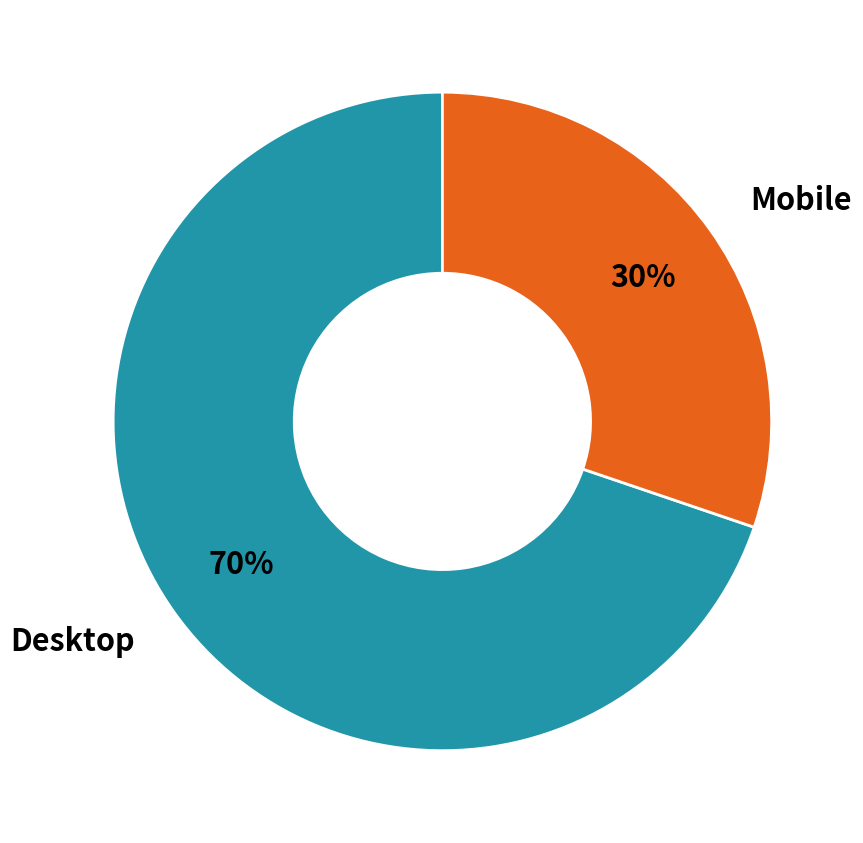

Combined, do Desktop and Mobile account for over 50%?

Yes